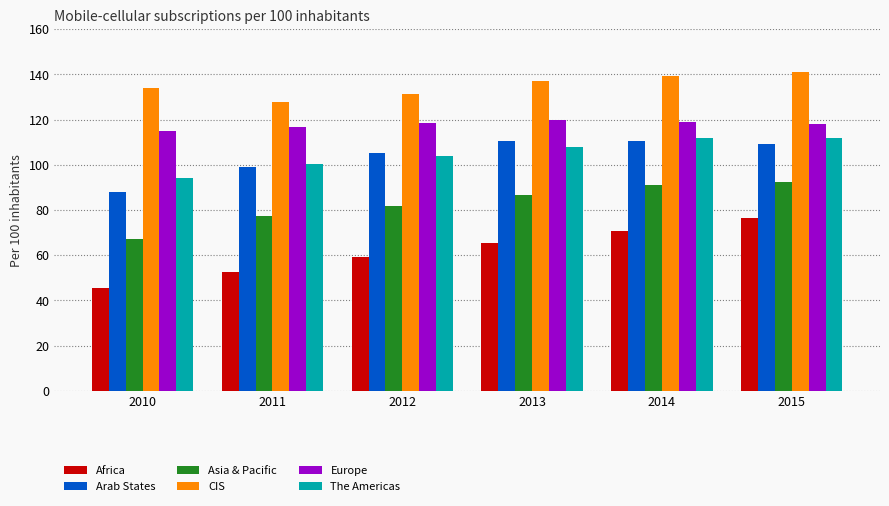

Where does the The Americas series first go above 107?

2013